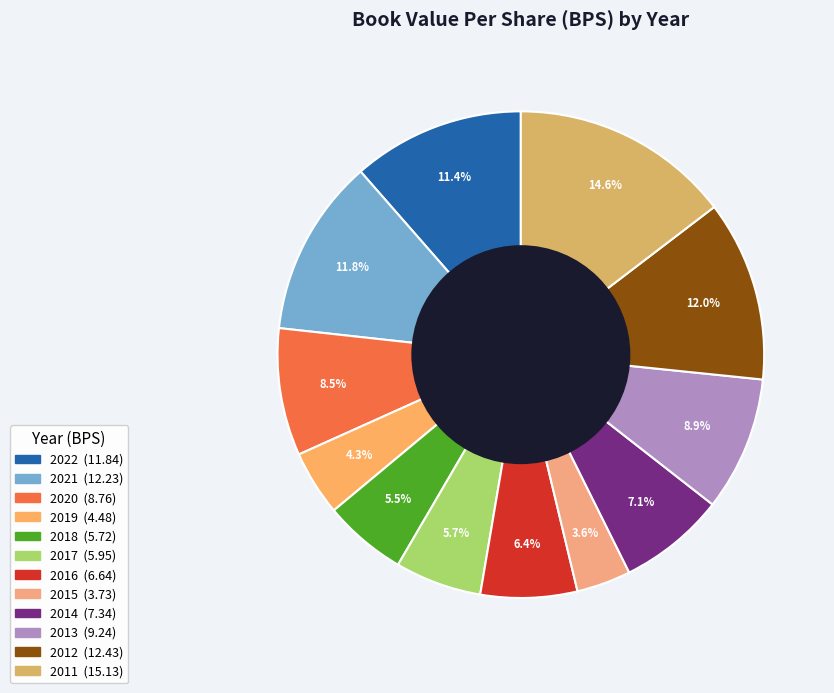

Approximately how many times larger is the value at 2016 compared to 2021?

0.5